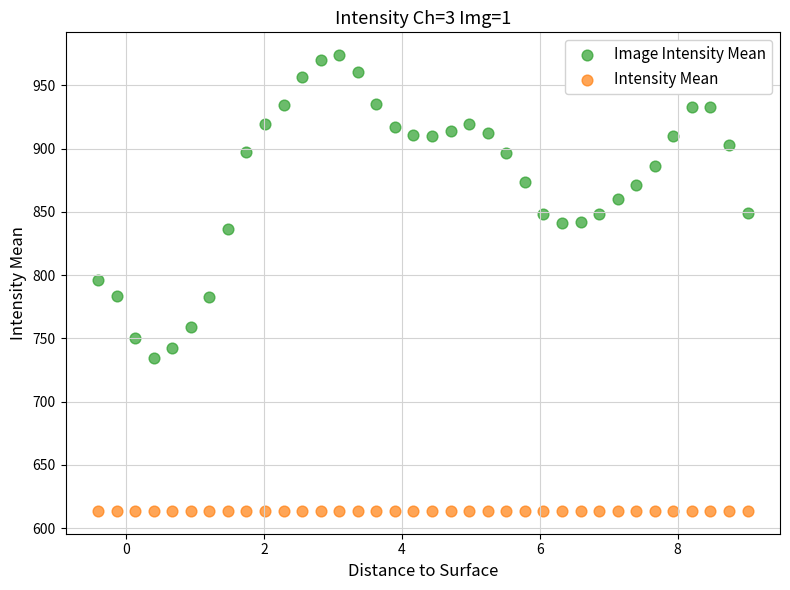

What are all the series names shown in the legend?

Image Intensity Mean, Intensity Mean